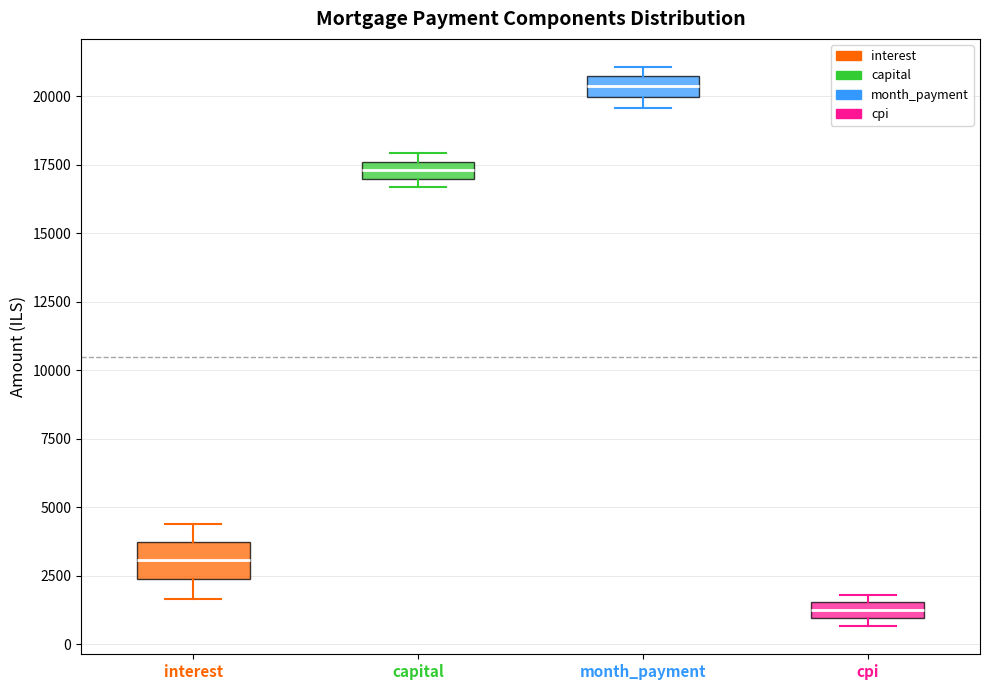

Where is the lower edge of the box for cpi on the y-axis? The values are not printed on the chart, so give them approximately, as read against the axis.

1000